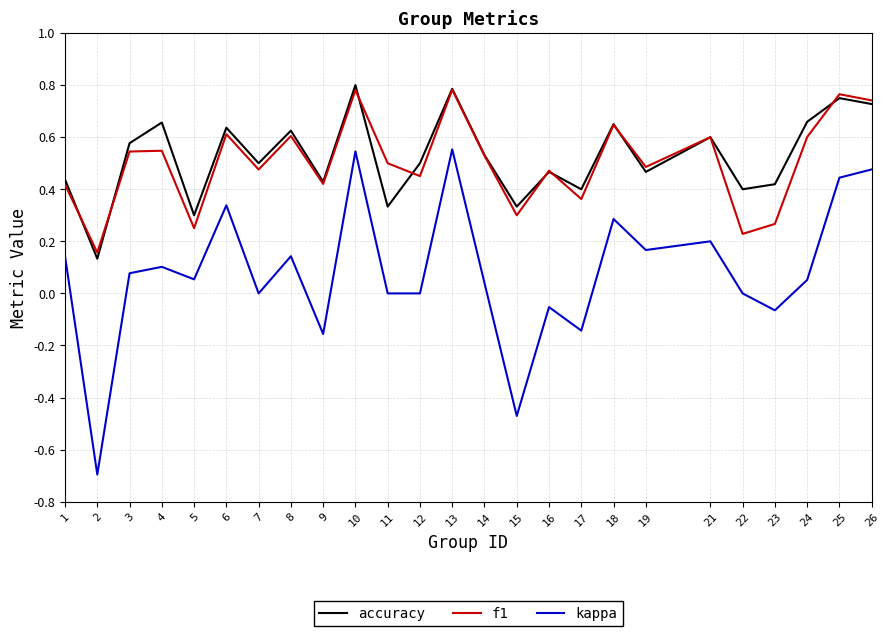

What is the minimum value for kappa?

-0.7